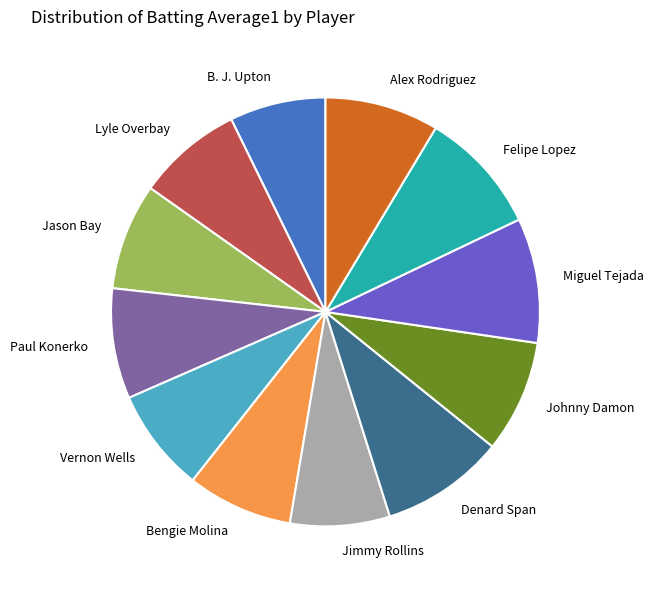

True or false: Miguel Tejada accounts for 1% of the total.

False